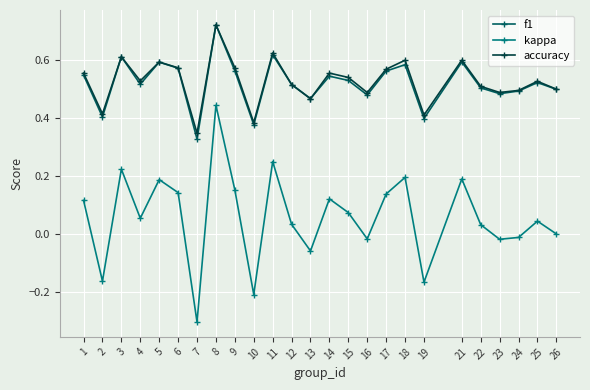

The kappa series shows 0.0 at 14. True or false?

False